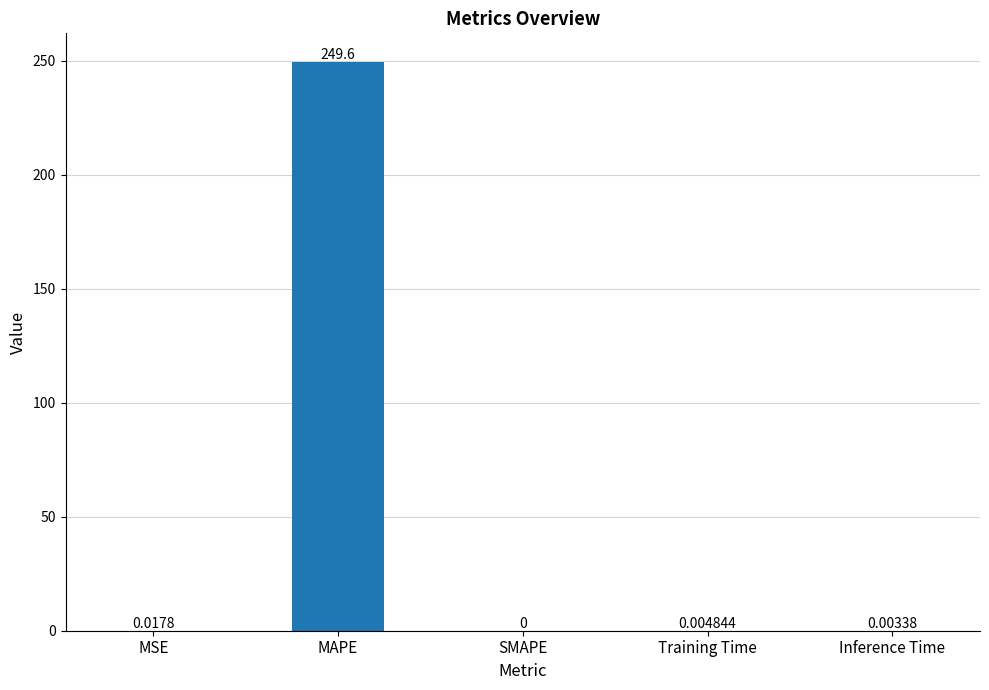

How many positive values are there?

4